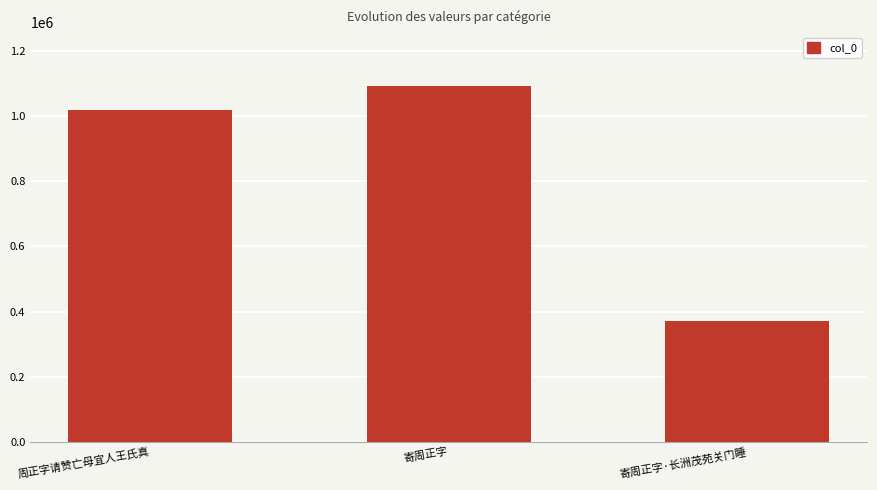

What is the sum of the values at 寄周正字 and 周正字请赞亡母宜人王氏真?

2112841